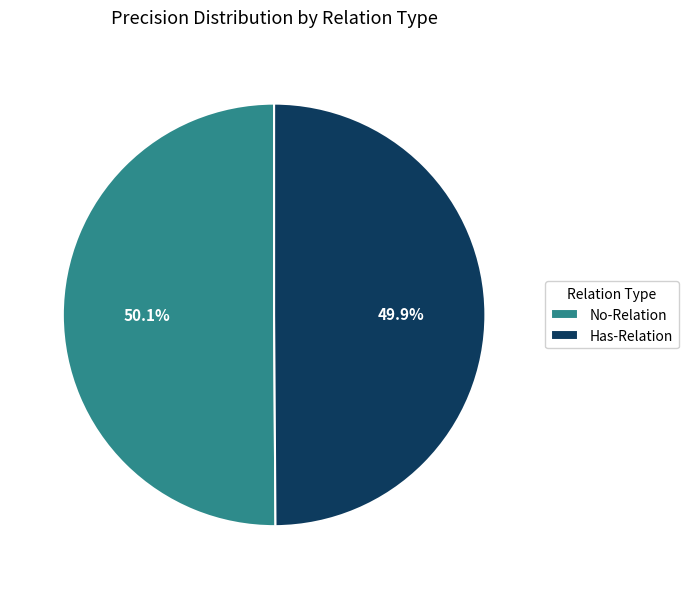

Combined, do Has-Relation and No-Relation account for over 50%?

Yes